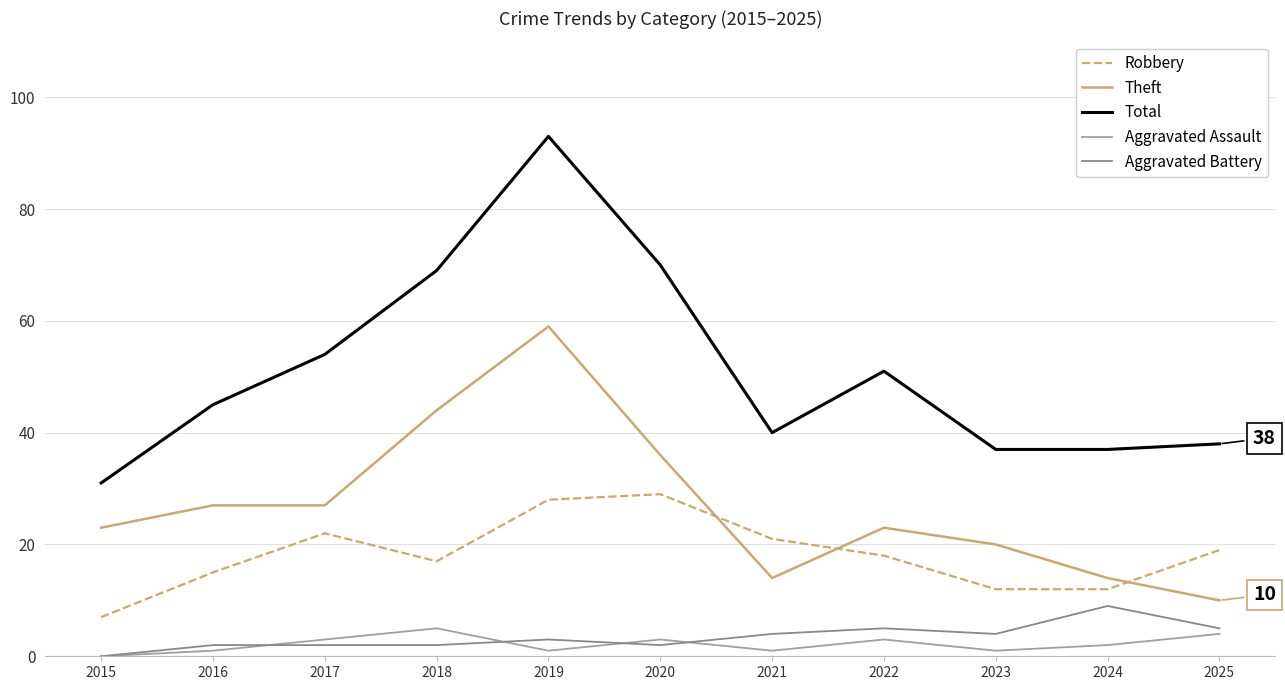

What is the difference between the Aggravated Assault values at 2021 and 2022?

2